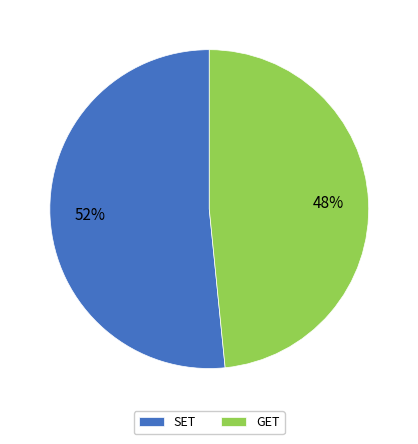

Rank the categories by value from lowest to highest.

GET, SET